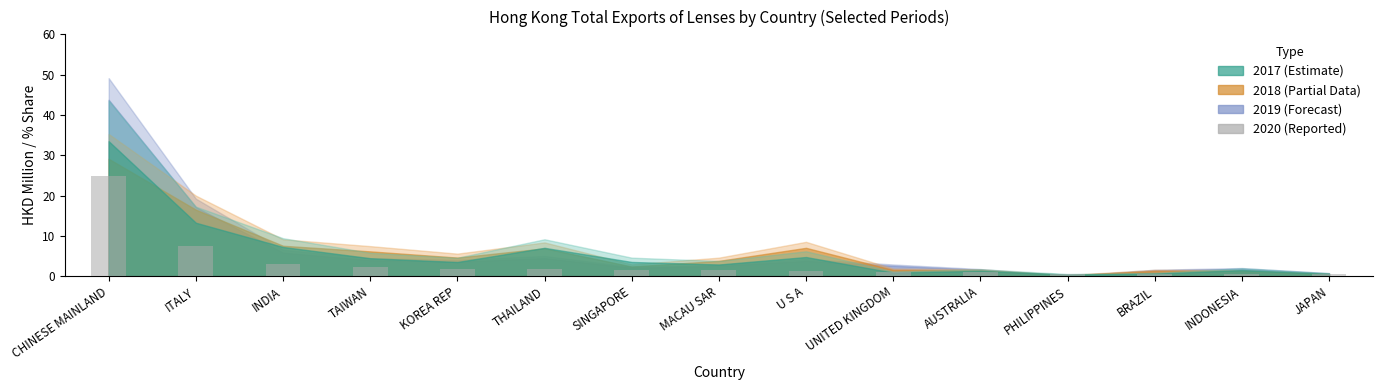

What is the sum of the values at U S A and INDONESIA?

1.8